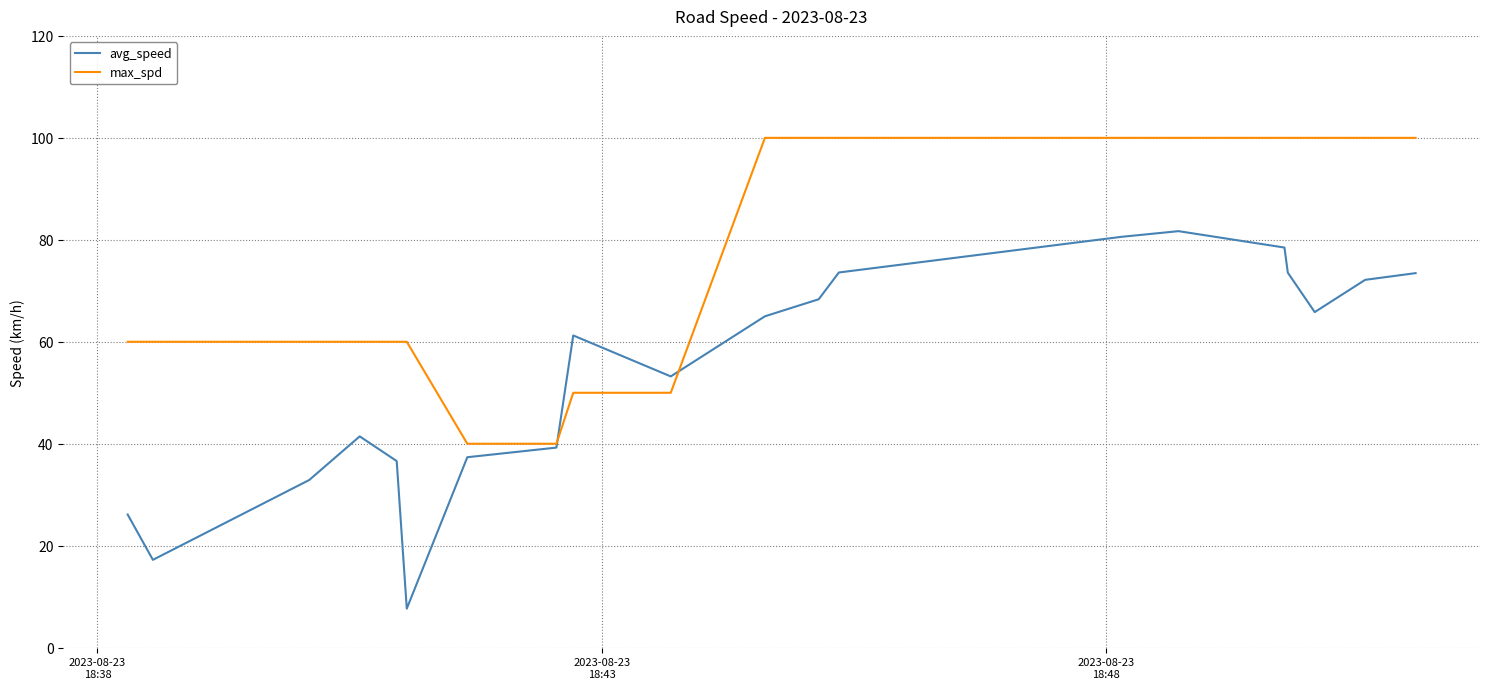

What is the lowest value of the max_spd series?

40.0